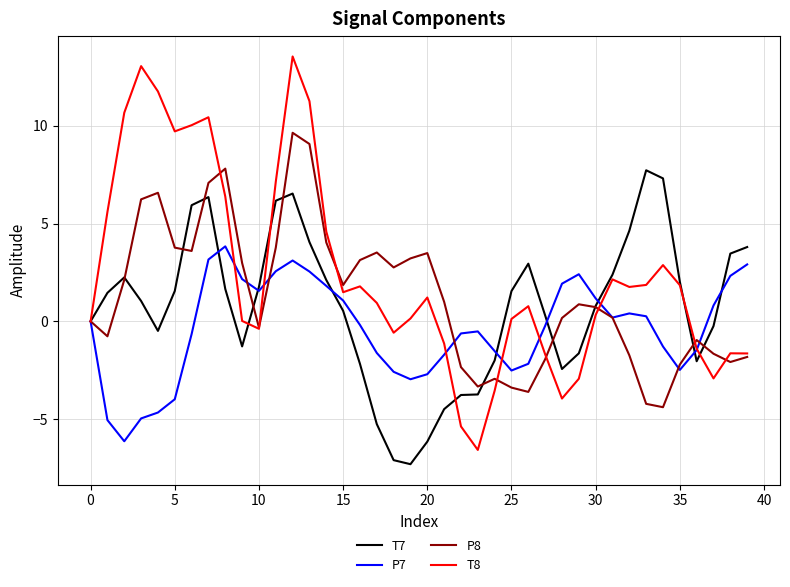

True or false: P7 has more than 0 interior local peaks.

True